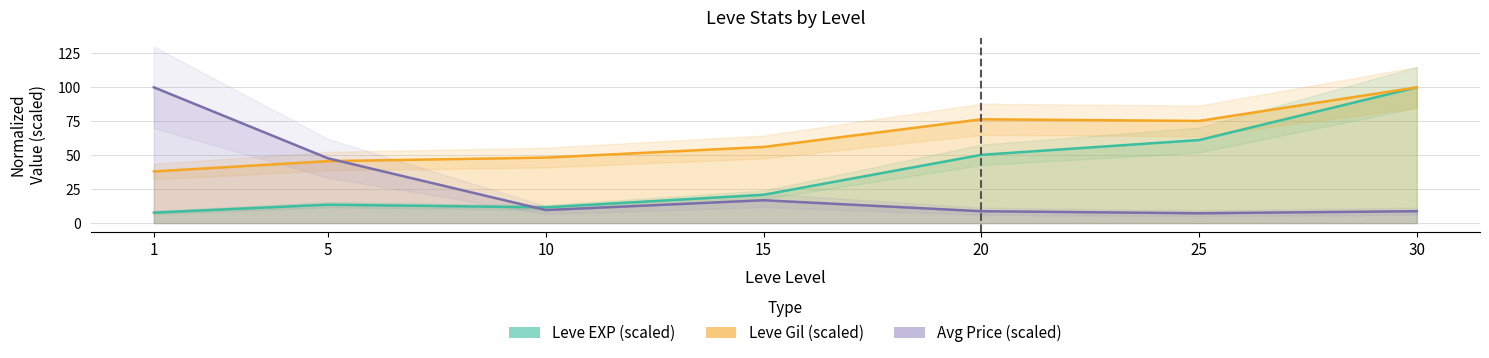

Rank the series by their average value, from lowest to highest.

Avg Price (scaled), Leve EXP (scaled), Leve Gil (scaled)